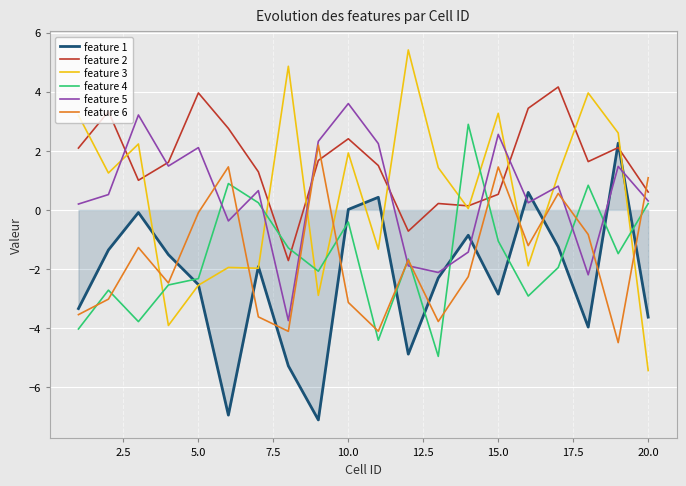

True or false: feature 1 and feature 2 intersect in this chart.

True